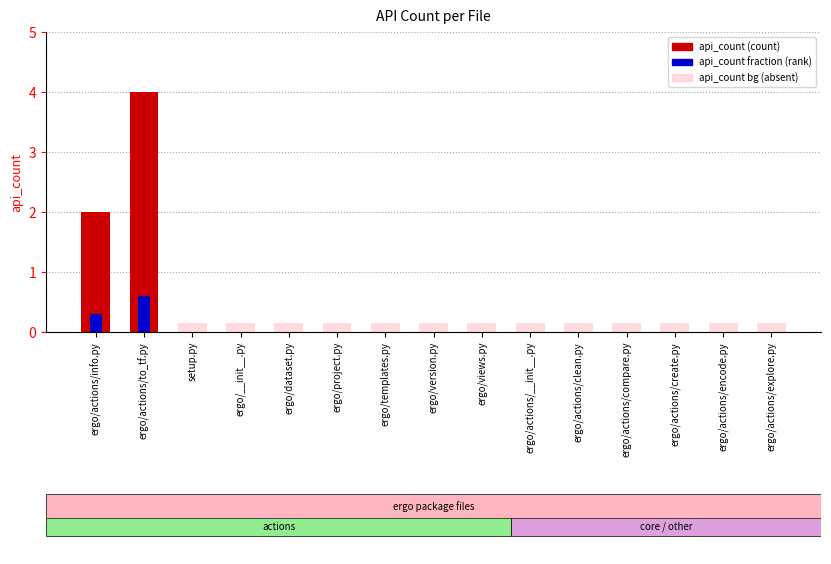

What is the label of the 15th bar from the left?

ergo/actions/explore.py